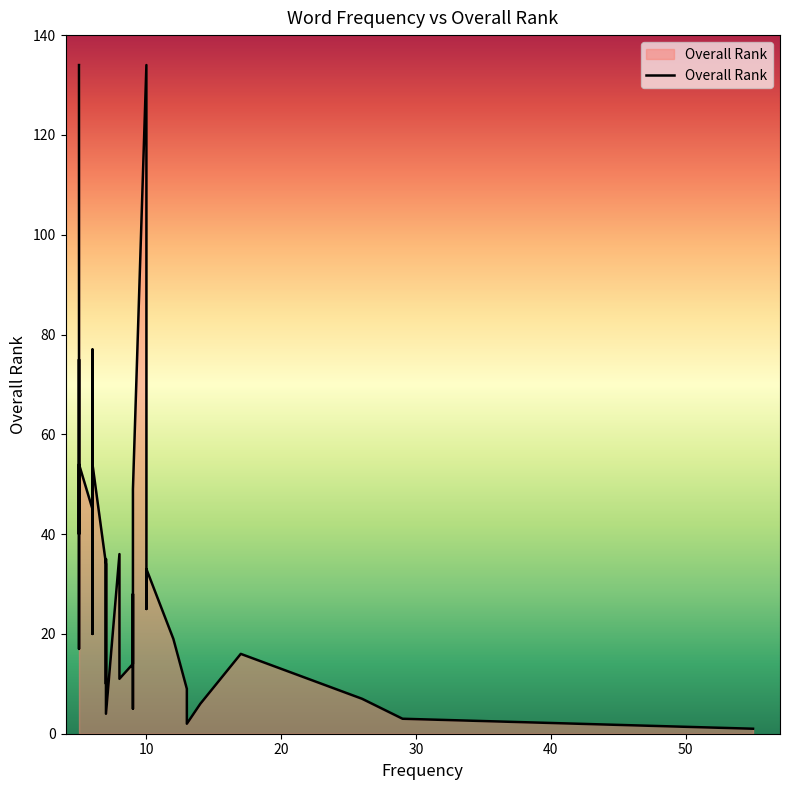

What is the minimum value shown in the chart?

1